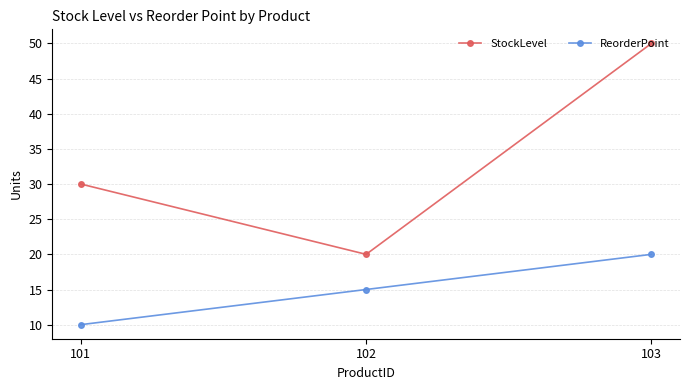

Where is StockLevel nearest to the value 35?

101